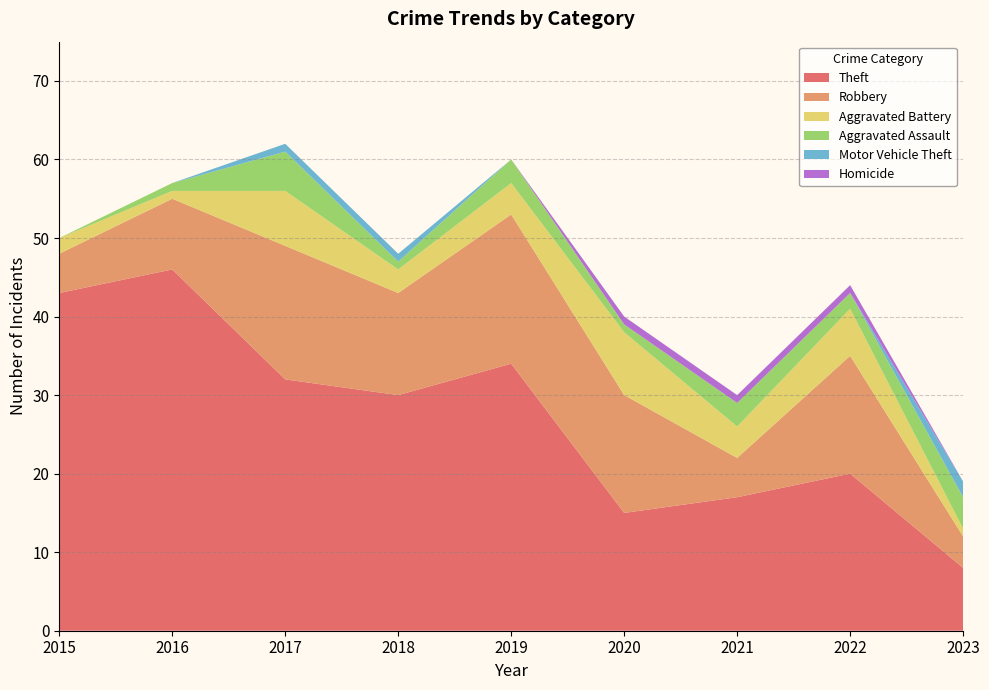

Reading left to right, extract all data points from this chart.

Theft: 43	46	32	30	34	15	17	20	8
Robbery: 5	9	17	13	19	15	5	15	4
Aggravated Battery: 2	1	7	3	4	8	4	6	1
Aggravated Assault: 0	1	5	1	3	1	3	2	4
Motor Vehicle Theft: 0	0	1	1	0	0	0	0	2
Homicide: 0	0	0	0	0	1	1	1	0